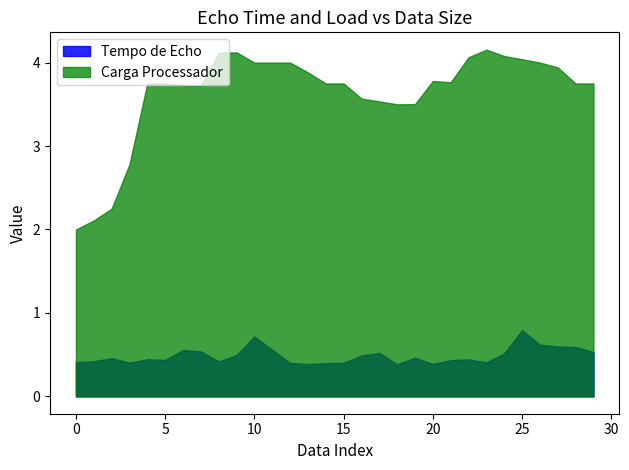

Rank the series by their maximum value, from lowest to highest.

Tempo de Echo, Carga Processador